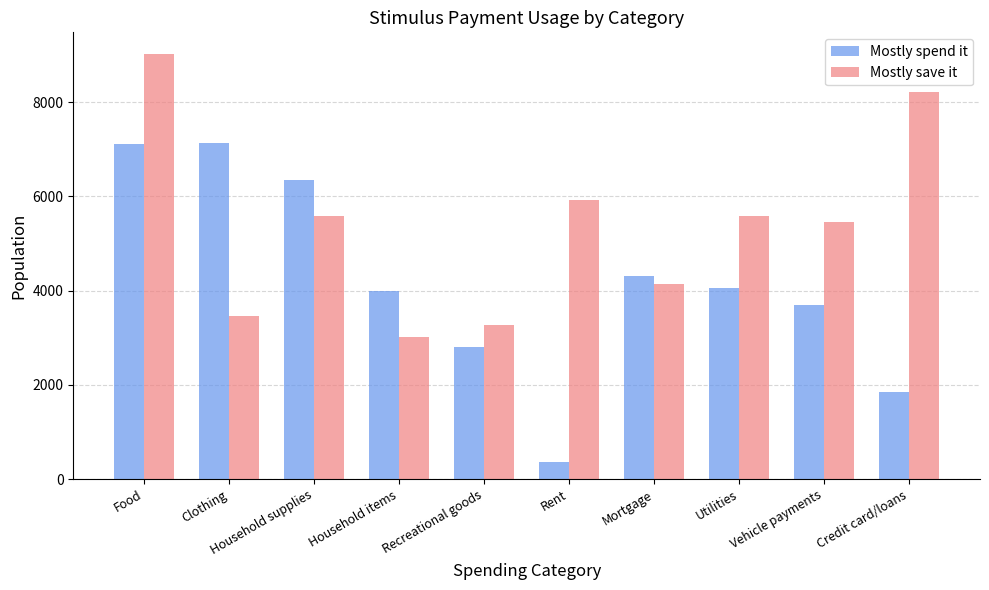

What position from the right is Food?

10